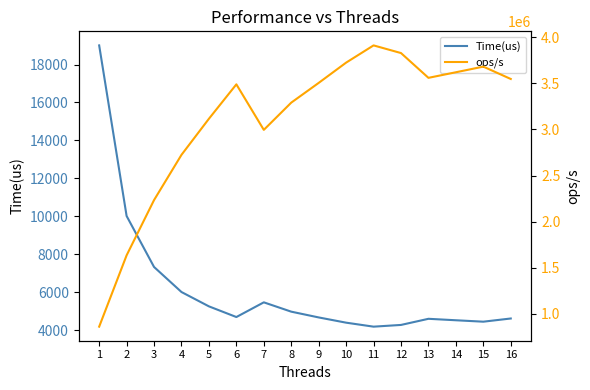

At how many categories does at least one series exceed 2800516?

12